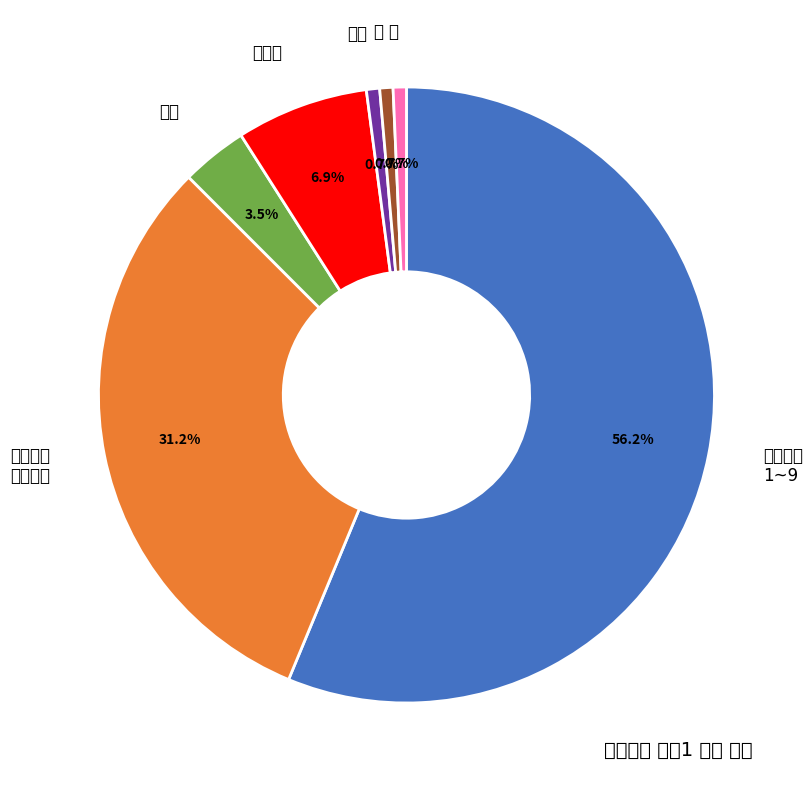

Which slice is the largest?

허수아비 1~9